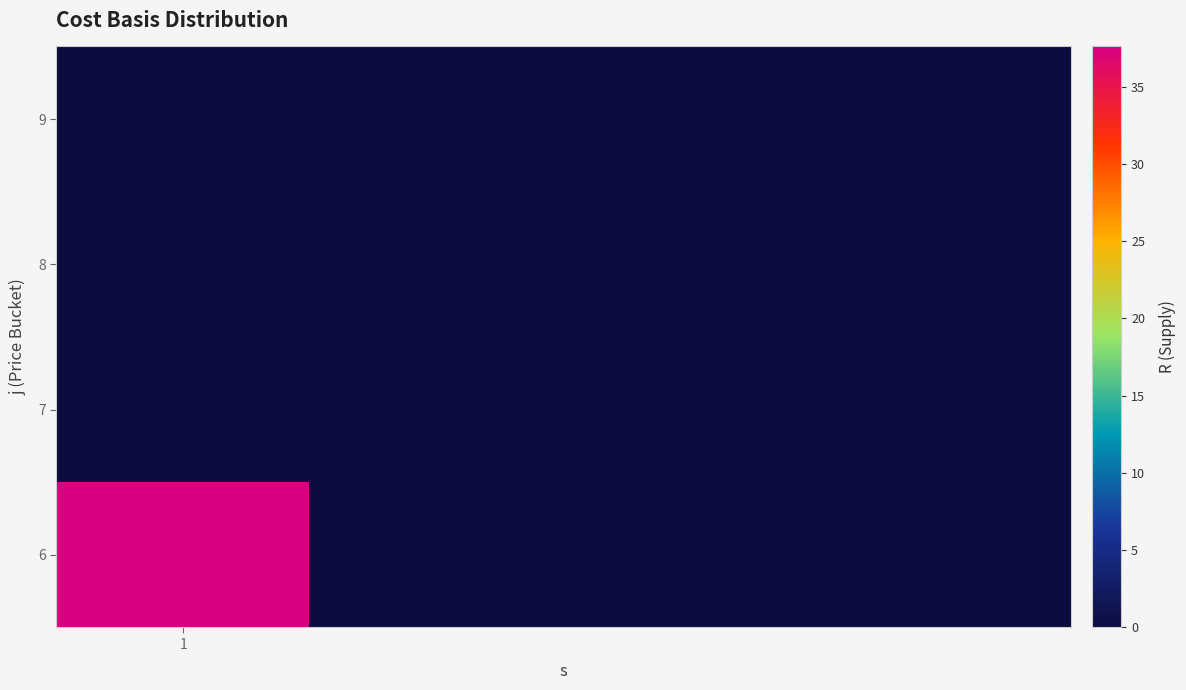

At how many categories does at least one series exceed 20?

1